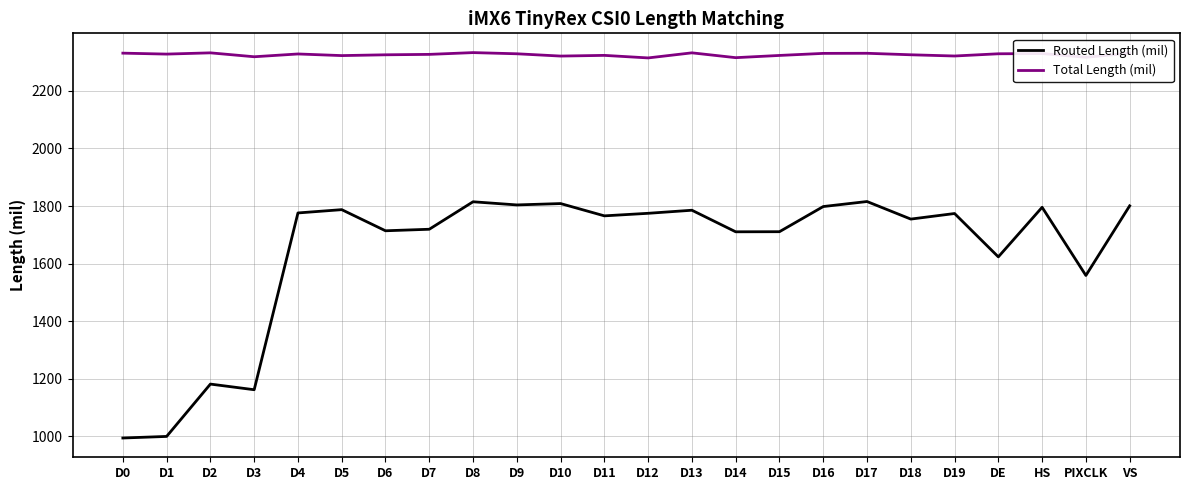

True or false: Total Length (mil) and Routed Length (mil) intersect in this chart.

False